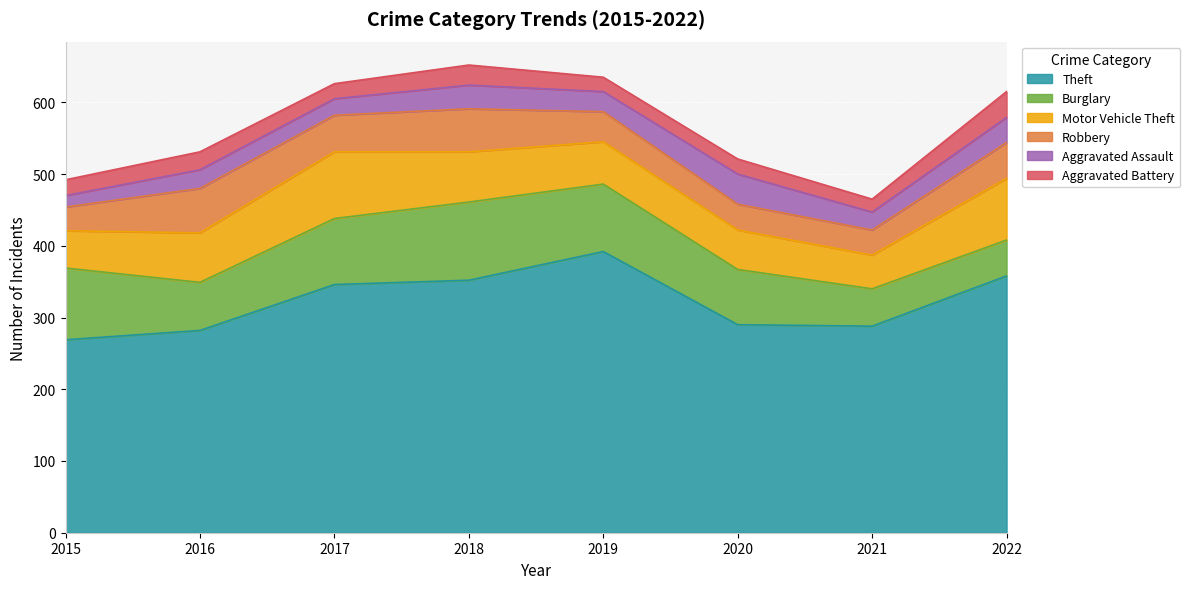

Reading right to left, extract all data points from this chart.

Theft: 2022=358	2021=288	2020=290	2019=392	2018=352	2017=346	2016=282	2015=269
Burglary: 2022=50	2021=52	2020=77	2019=94	2018=109	2017=92	2016=67	2015=100
Motor Vehicle Theft: 2022=86	2021=47	2020=55	2019=59	2018=70	2017=93	2016=69	2015=52
Robbery: 2022=50	2021=35	2020=36	2019=42	2018=60	2017=51	2016=62	2015=33
Aggravated Assault: 2022=35	2021=25	2020=42	2019=28	2018=33	2017=23	2016=26	2015=16
Aggravated Battery: 2022=36	2021=18	2020=21	2019=20	2018=28	2017=21	2016=25	2015=22